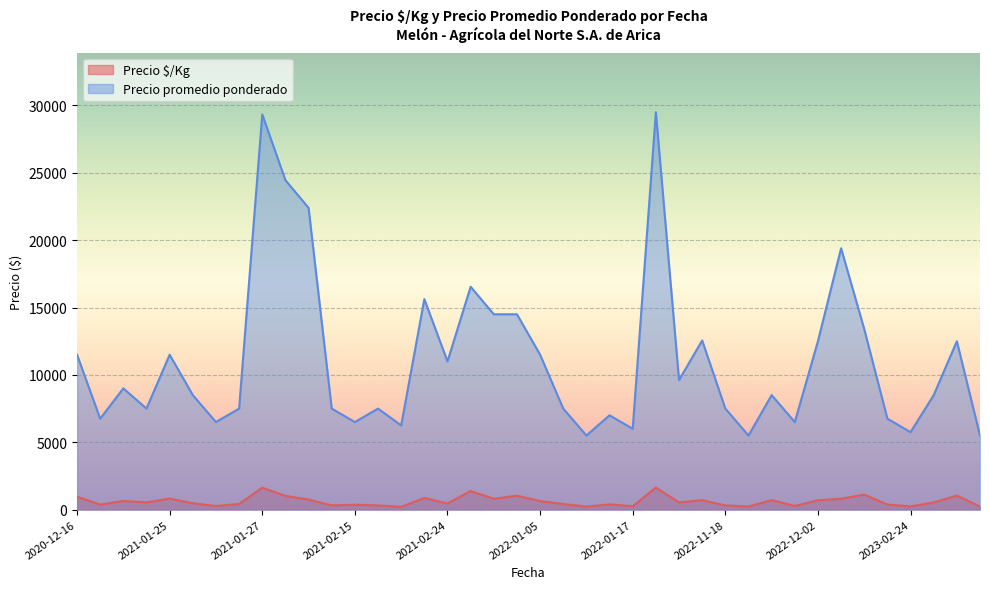

Which series changed the most between 2021-01-18 and 2022-01-14?

Precio promedio ponderado